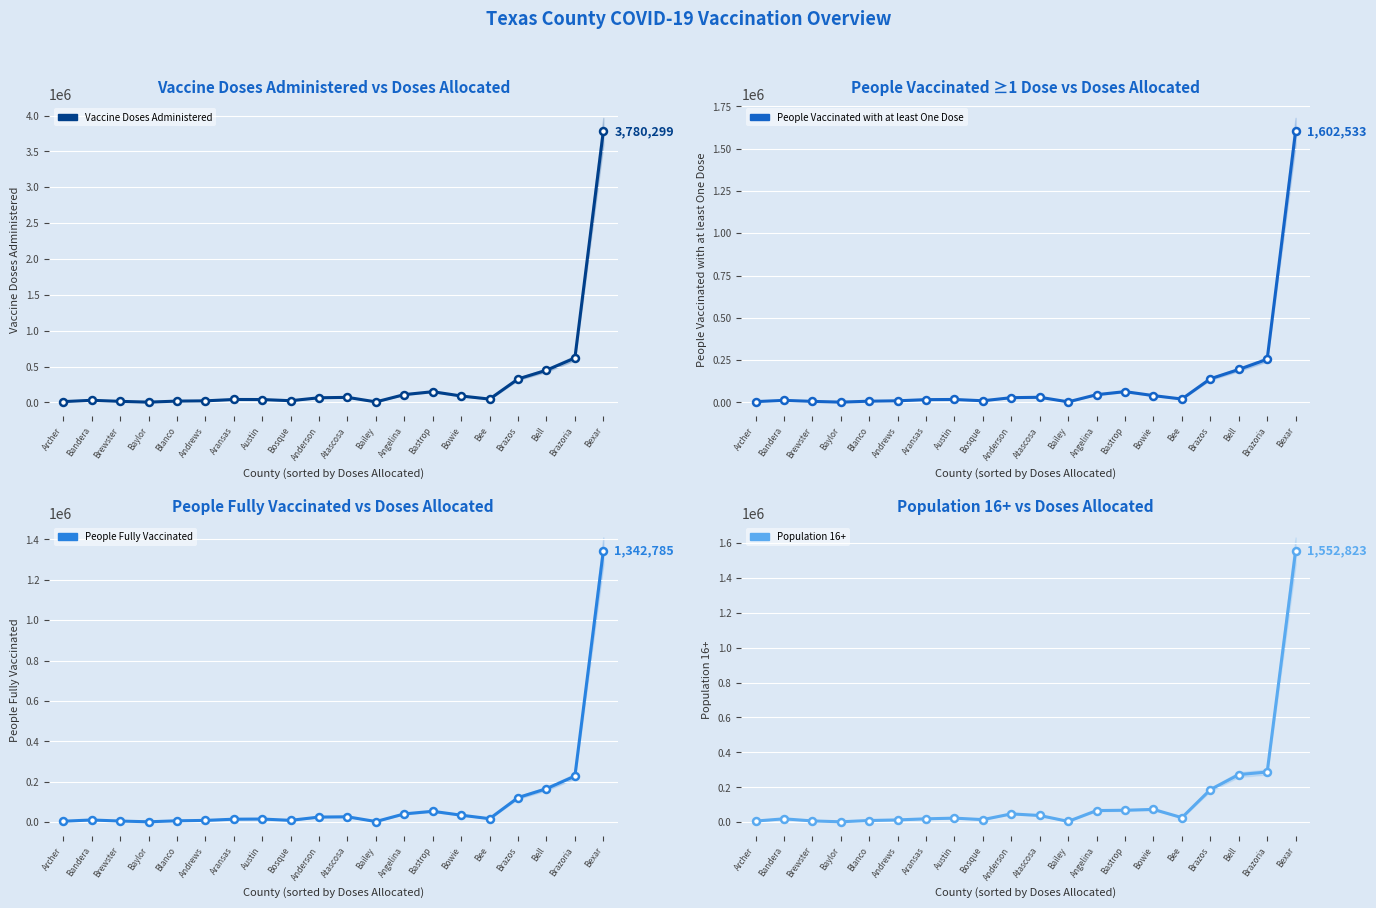

What is the label of the 13th point from the left?

Angelina